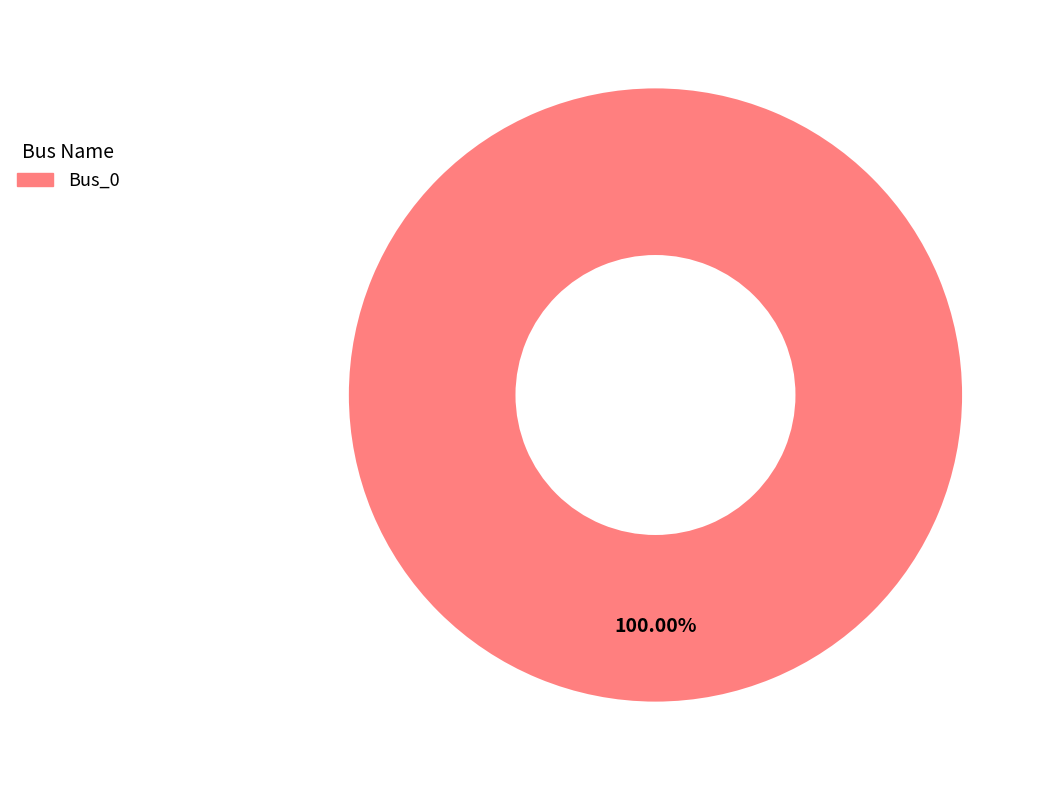

Is there a majority slice in this chart?

Yes